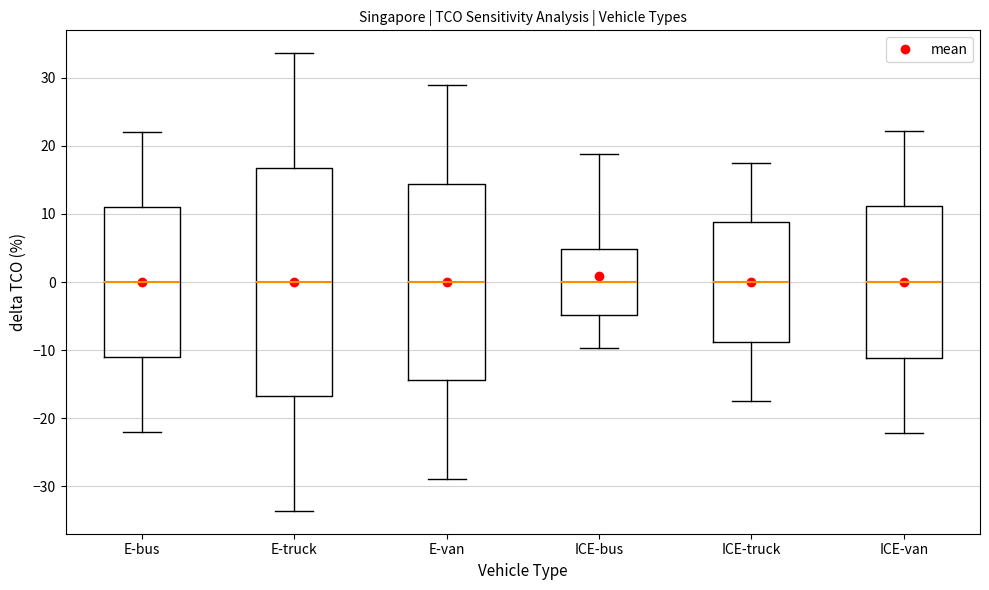

Where is the lower edge of the box for E-bus on the y-axis? The values are not printed on the chart, so give them approximately, as read against the axis.

-11